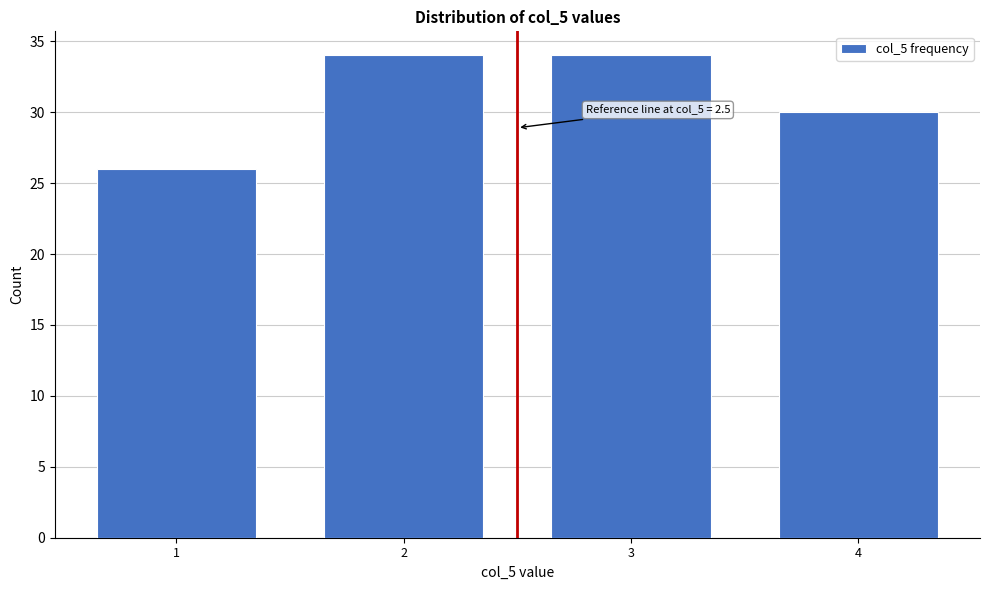

Reading right to left, extract all data points from this chart.

30	34	34	26